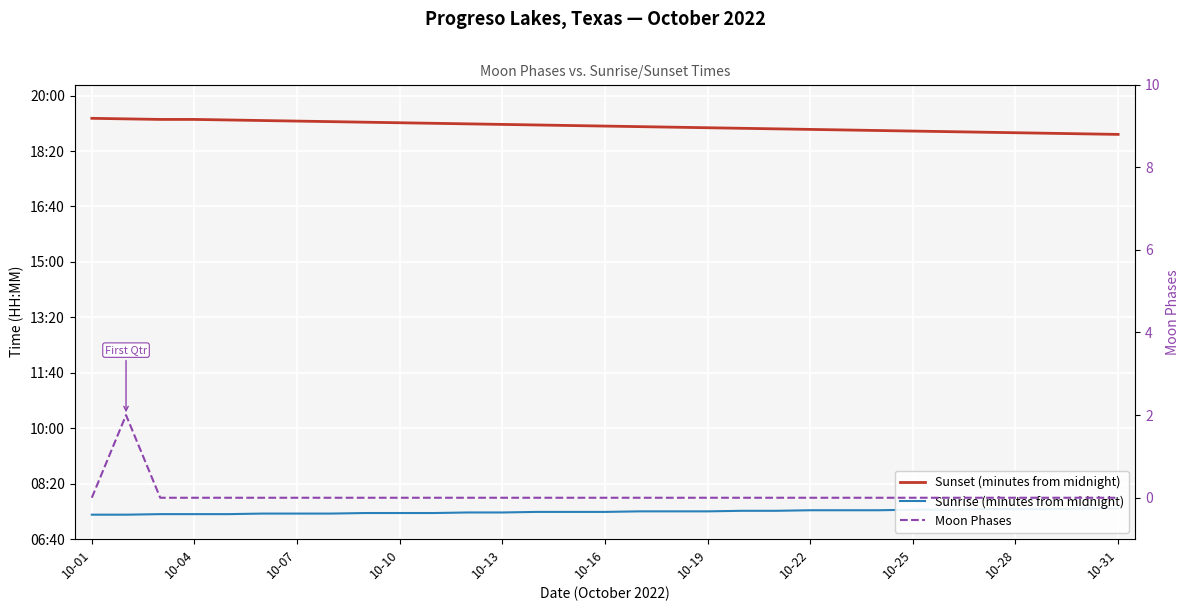

Which series has the largest total across all categories?

Sunset (minutes from midnight)